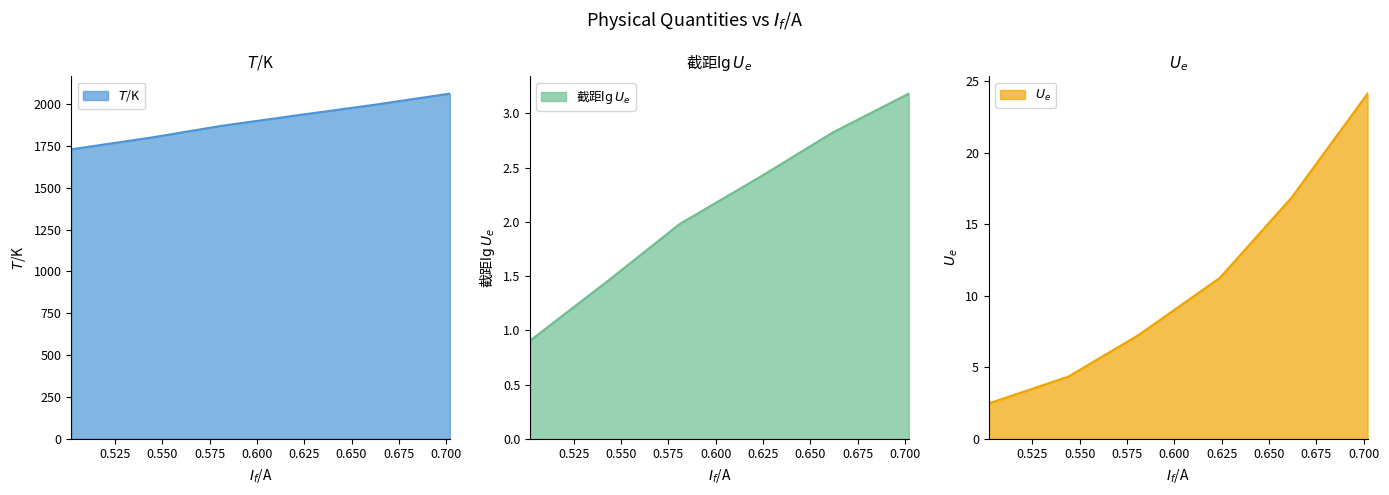

True or false: $U_e$ has more than 0 interior local peaks.

False